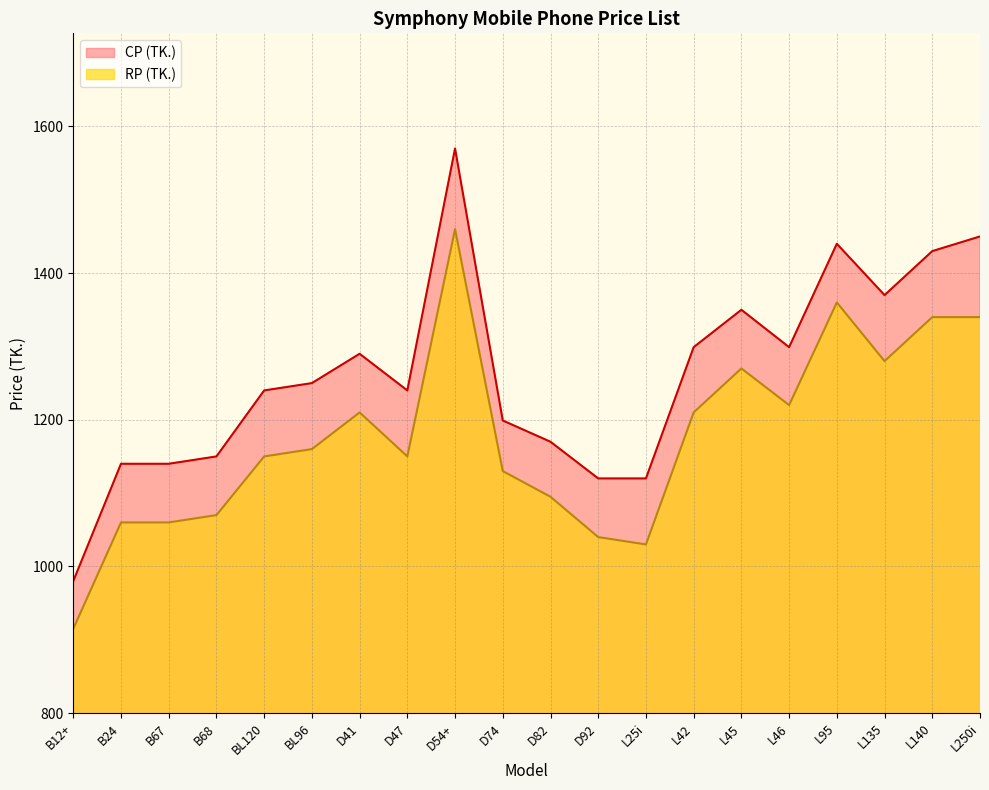

True or false: CP (TK.) and RP (TK.) intersect in this chart.

False